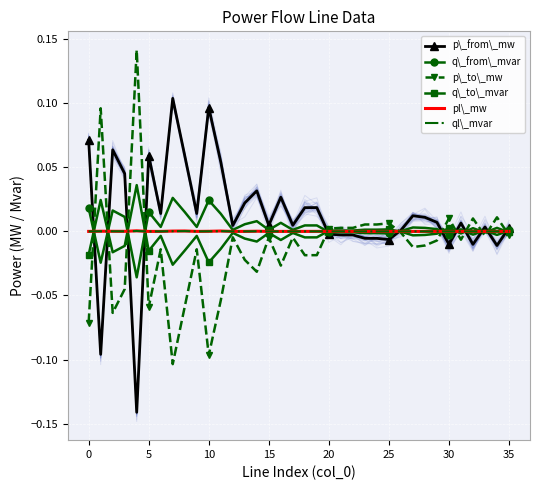

Which series has the widest spread of values?

p\_to\_mw